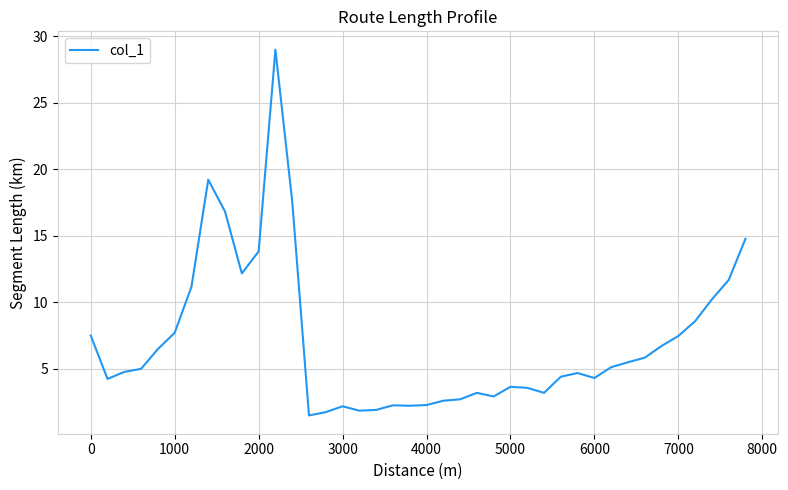

What is the greatest value displayed?

29.0